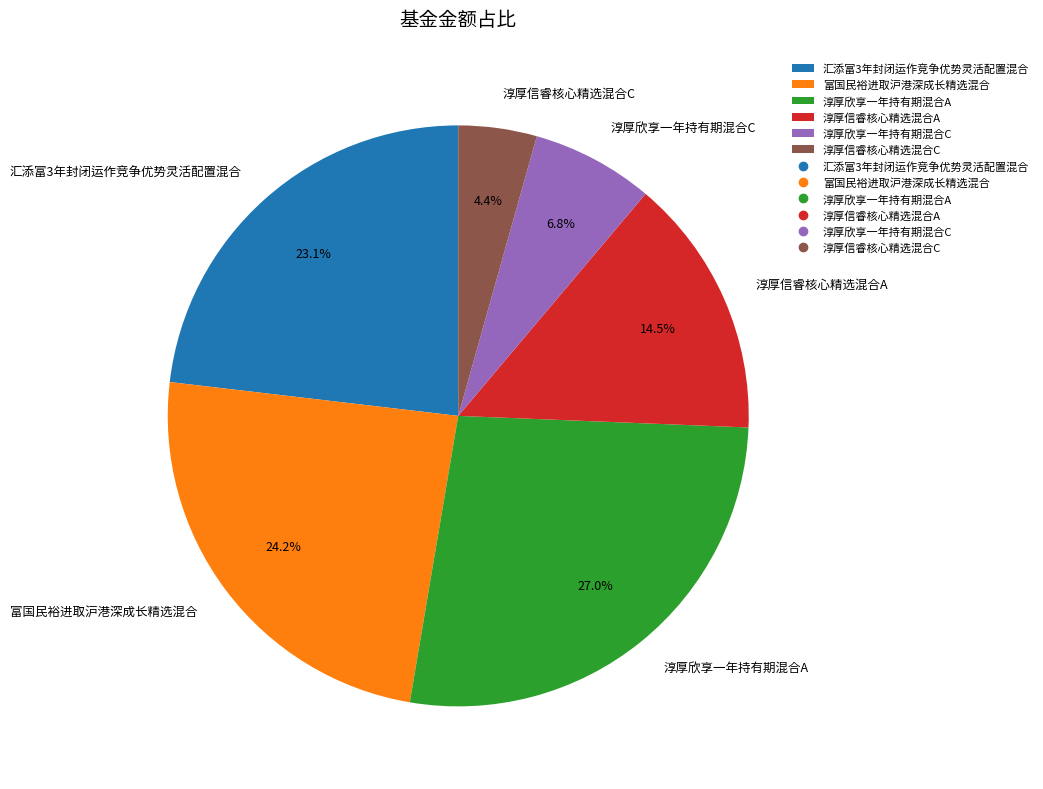

Is 汇添富3年封闭运作竞争优势灵活配置混合 the majority of the pie?

No